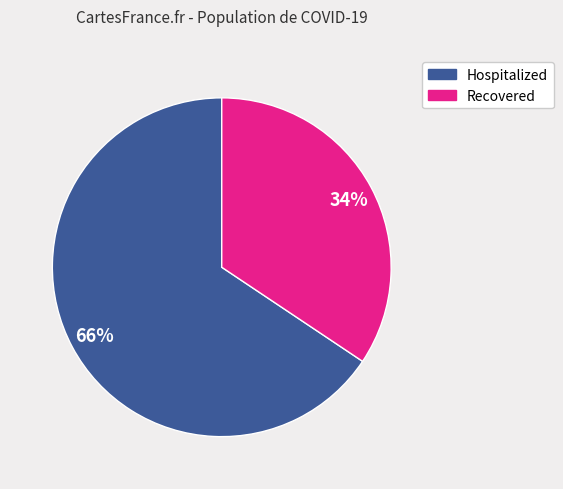

Rank the categories by value from lowest to highest.

Recovered, Hospitalized